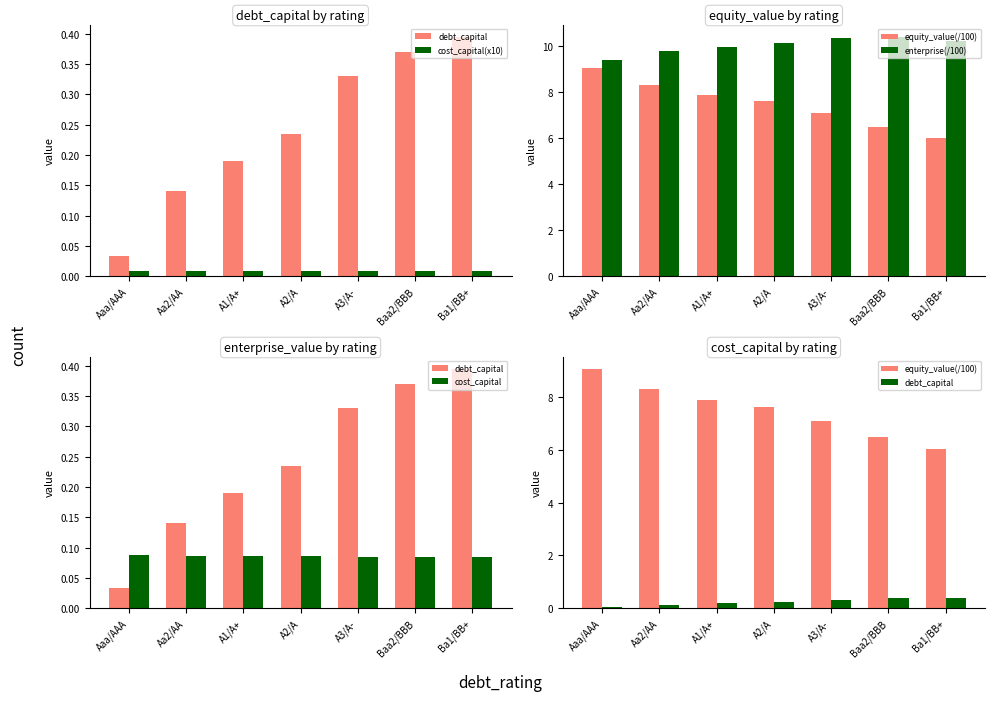

Reading left to right, what are all the values shown in this chart?

debt_capital: 0.0	0.1	0.2	0.2	0.3	0.4	0.4
cost_capital(x10): 0.0	0.0	0.0	0.0	0.0	0.0	0.0
equity_value(/100): 9.1	8.3	7.9	7.6	7.1	6.5	6.0
enterprise(/100): 9.4	9.8	10.0	10.1	10.3	10.4	10.2
cost_capital: 0.1	0.1	0.1	0.1	0.1	0.1	0.1